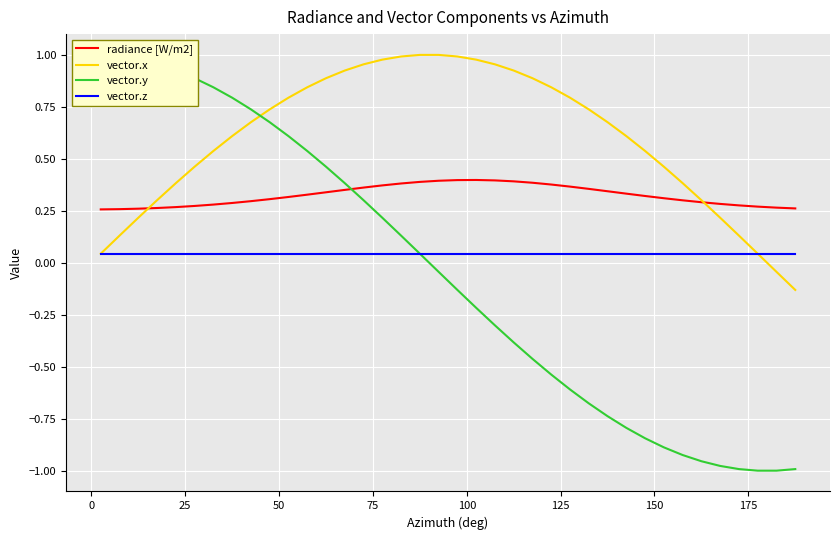

True or false: vector.z and radiance [W/m2] cross at least once.

False